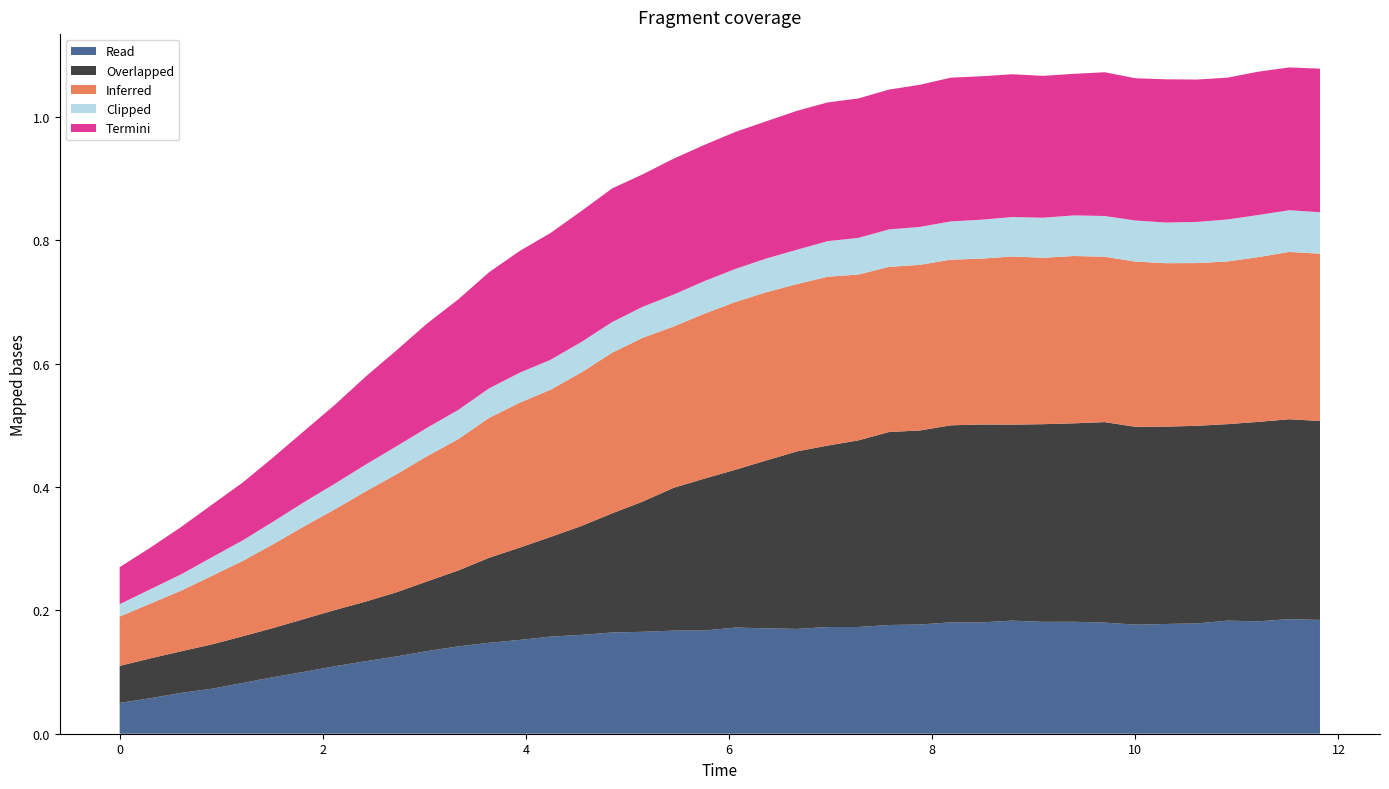

Reading left to right, what are all the values shown in this chart?

species_0: 0.1	0.1	0.1	0.1	0.1	0.1	0.2	0.2	0.2	0.2	0.2	0.2	0.2	0.2	0.2	0.2	0.3	0.3	0.3	0.3	0.3	0.3	0.3	0.3	0.3	0.3	0.3	0.3	0.3	0.3	0.3	0.3	0.3	0.3	0.3	0.3	0.3	0.3	0.3	0.3
species_1: 0.1	0.1	0.1	0.1	0.1	0.1	0.1	0.1	0.1	0.2	0.2	0.2	0.2	0.2	0.2	0.2	0.2	0.2	0.2	0.2	0.2	0.2	0.2	0.2	0.2	0.2	0.2	0.2	0.2	0.2	0.2	0.2	0.2	0.2	0.2	0.2	0.2	0.2	0.2	0.2
species_2: 0.1	0.1	0.1	0.1	0.1	0.1	0.1	0.1	0.1	0.1	0.1	0.1	0.1	0.2	0.2	0.2	0.2	0.2	0.2	0.2	0.2	0.2	0.2	0.2	0.2	0.2	0.2	0.2	0.2	0.2	0.2	0.2	0.2	0.2	0.2	0.2	0.2	0.2	0.2	0.2
species_3: 0.1	0.1	0.1	0.1	0.1	0.1	0.1	0.1	0.1	0.1	0.1	0.1	0.1	0.1	0.2	0.2	0.2	0.2	0.2	0.2	0.3	0.3	0.3	0.3	0.3	0.3	0.3	0.3	0.3	0.3	0.3	0.3	0.3	0.3	0.3	0.3	0.3	0.3	0.3	0.3
species_4: 0.0	0.0	0.0	0.0	0.0	0.0	0.0	0.0	0.0	0.0	0.0	0.0	0.0	0.0	0.0	0.0	0.0	0.1	0.1	0.1	0.1	0.1	0.1	0.1	0.1	0.1	0.1	0.1	0.1	0.1	0.1	0.1	0.1	0.1	0.1	0.1	0.1	0.1	0.1	0.1